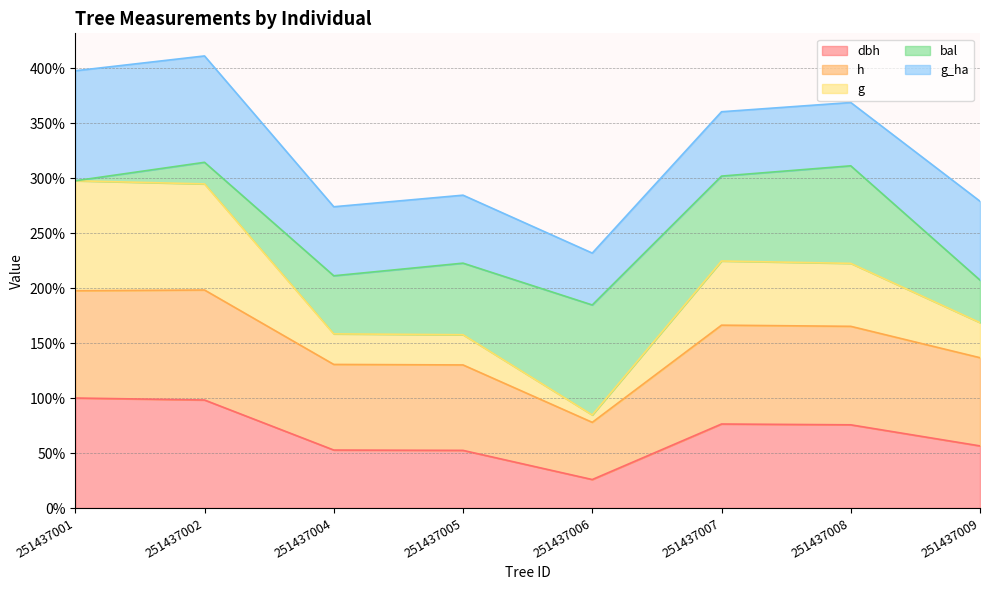

Does the chart display data point markers on the line(s)?

No